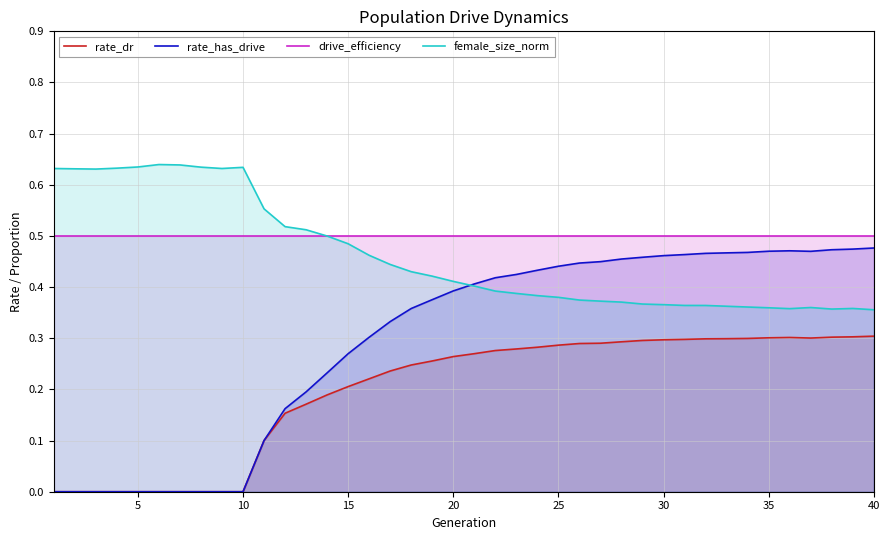

The value of rate_dr at 5 is 0.0. True or false?

True